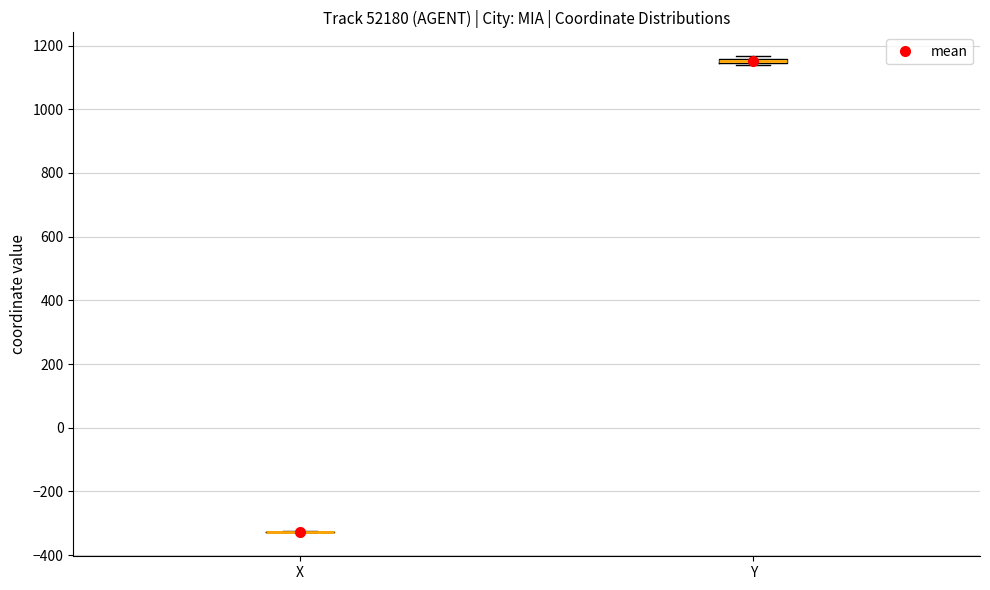

Where is the upper edge of the box for Y on the y-axis? The values are not printed on the chart, so give them approximately, as read against the axis.

1160